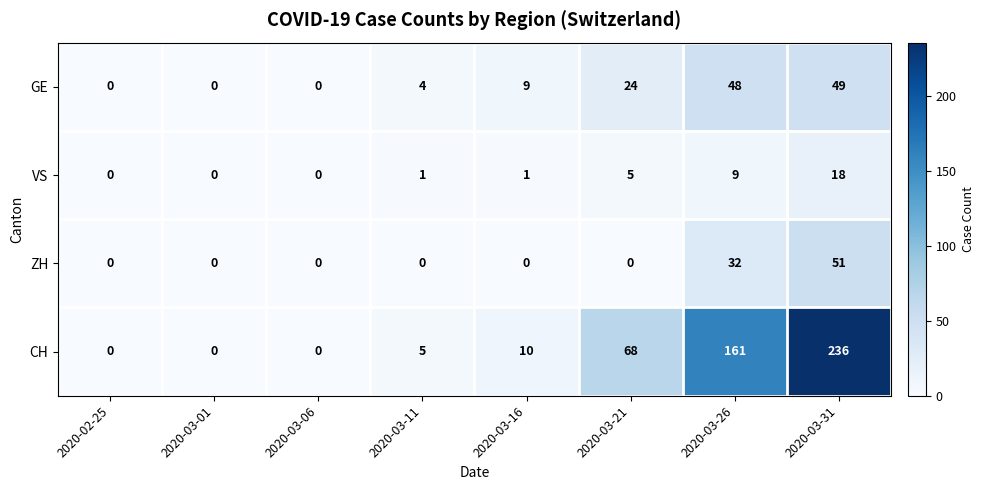

Is it true that VS equals 1 at 2020-03-11?

True